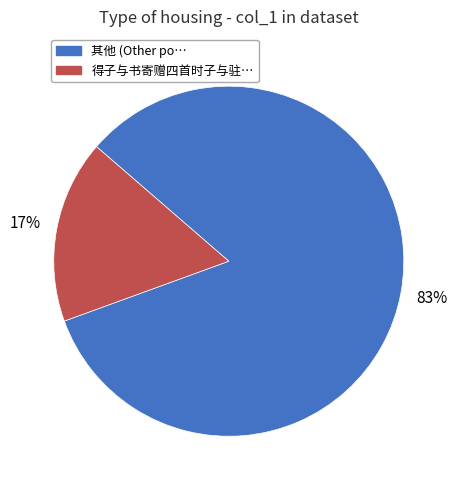

Is there any slice that represents more than half of the pie?

Yes